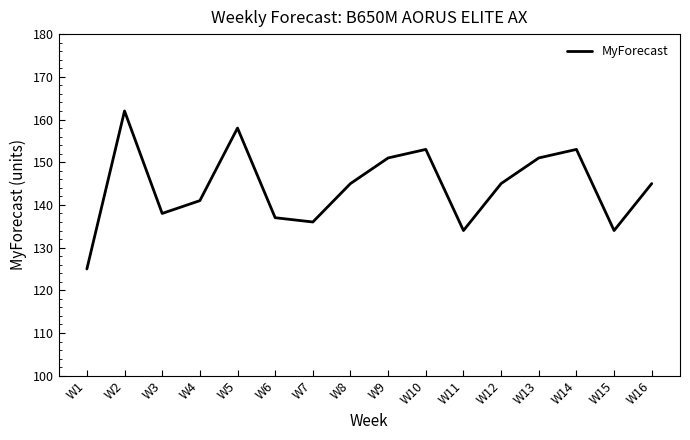

Reading right to left, list all the values displayed in this chart.

W16=145	W15=134	W14=153	W13=151	W12=145	W11=134	W10=153	W9=151	W8=145	W7=136	W6=137	W5=158	W4=141	W3=138	W2=162	W1=125